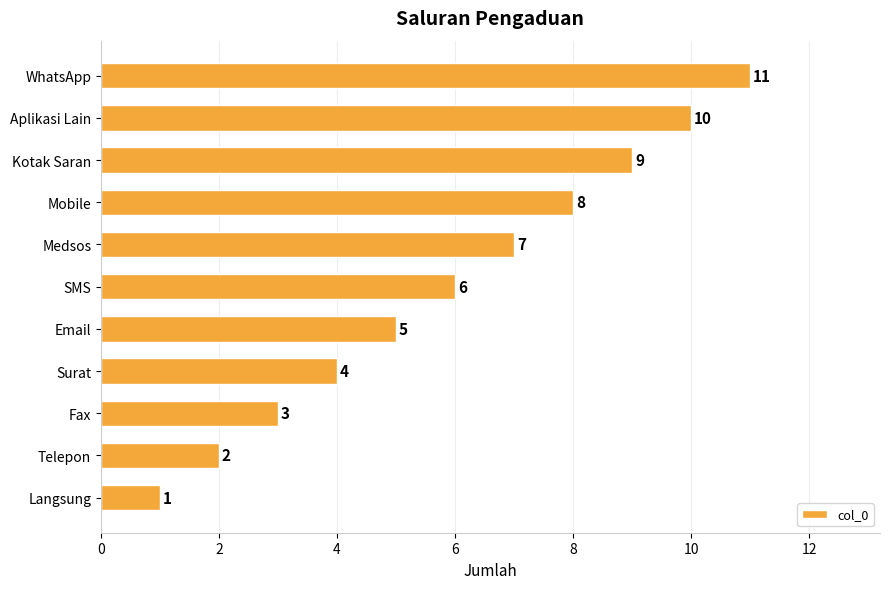

What is the average value?

6